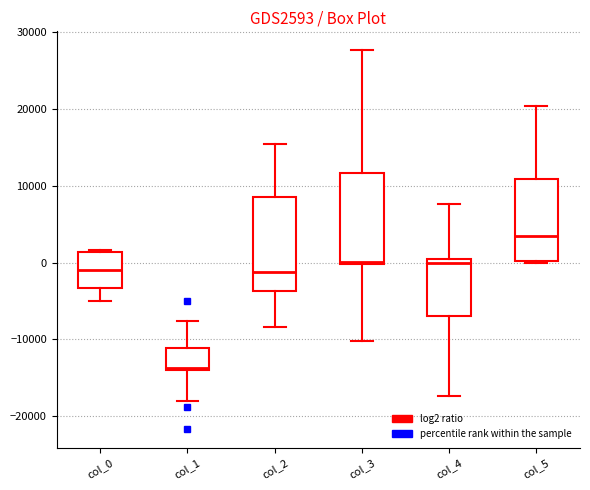

Reading left to right, read every box against the y-axis: the position of its median line, the range the box covers, and the ends of its whiskers. The values are not printed on the chart, so give them approximately, as read against the axis.

col_0: median -1000, box -3000 to 1000, whiskers -5000 to 2000
col_1: median -14000 (just above the box's lower edge), box -14000 to -11000, whiskers -18000 to -8000
col_2: median -1000, box -4000 to 9000, whiskers -8000 to 15000
col_3: median 0 (just above the box's lower edge), box 0 to 12000, whiskers -10000 to 28000
col_4: median 0, box -7000 to 1000, whiskers -17000 to 8000
col_5: median 3000, box 0 to 11000, whiskers 0 to 20000